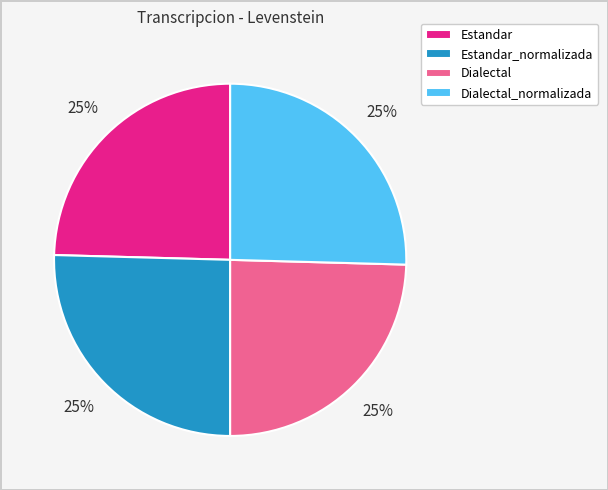

Approximately how many times larger is the value at Dialectal_normalizada compared to Estandar_normalizada?

1.0